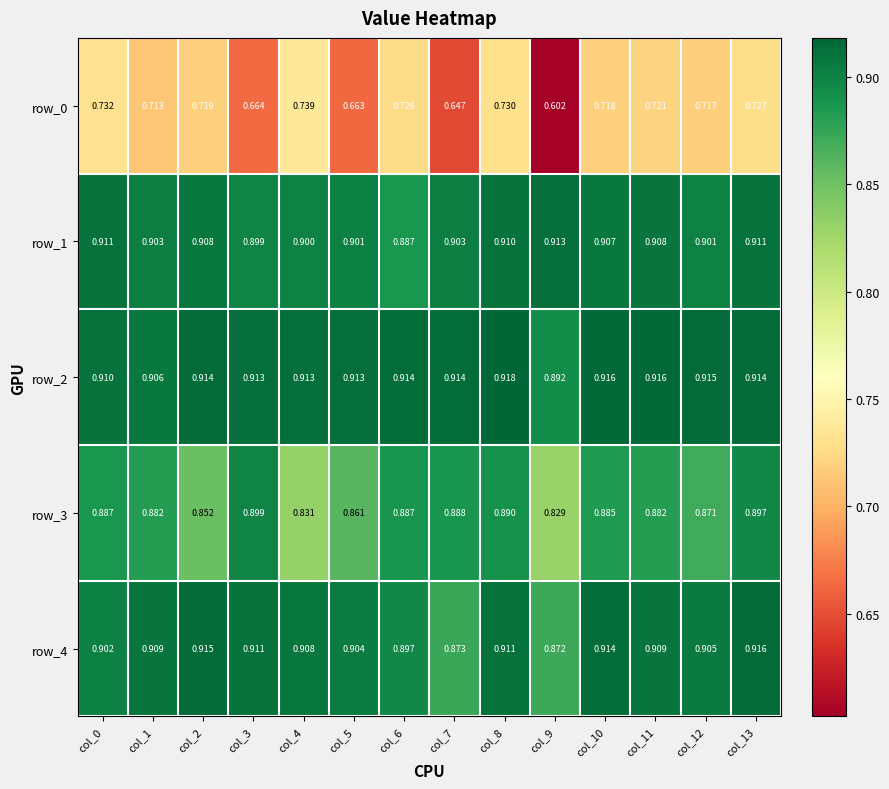

What is the average value of the row_1 series?

0.9